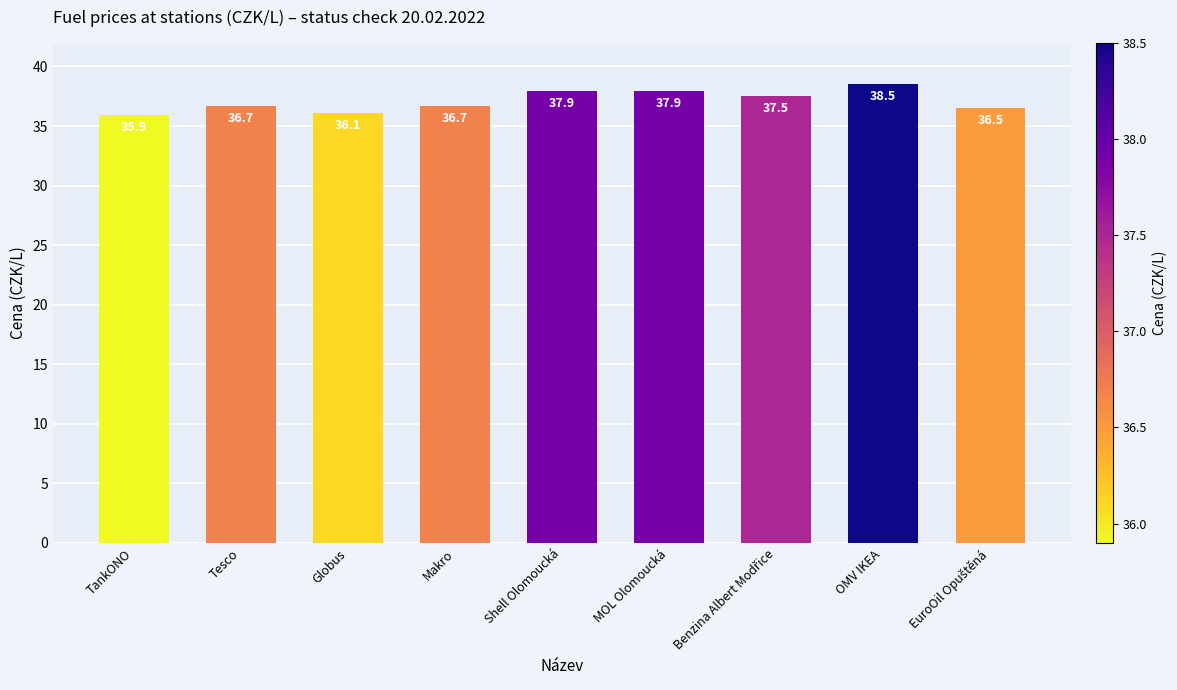

What is the sum of all values?

333.7